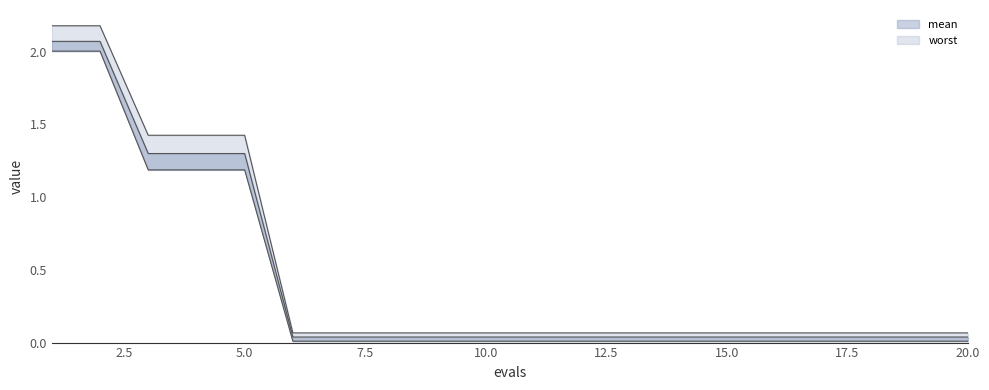

Rank the series by their maximum value, from highest to lowest.

worst_line, mean_line, best_line